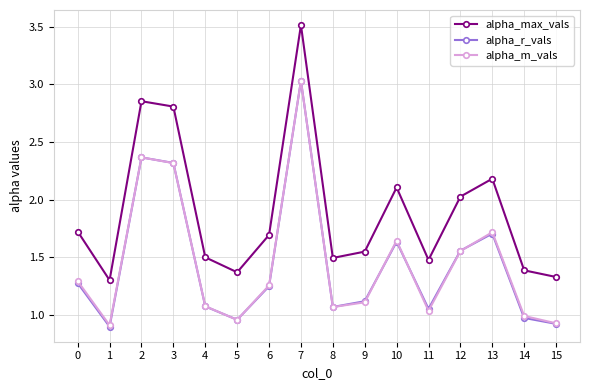

True or false: alpha_m_vals and alpha_max_vals intersect in this chart.

False